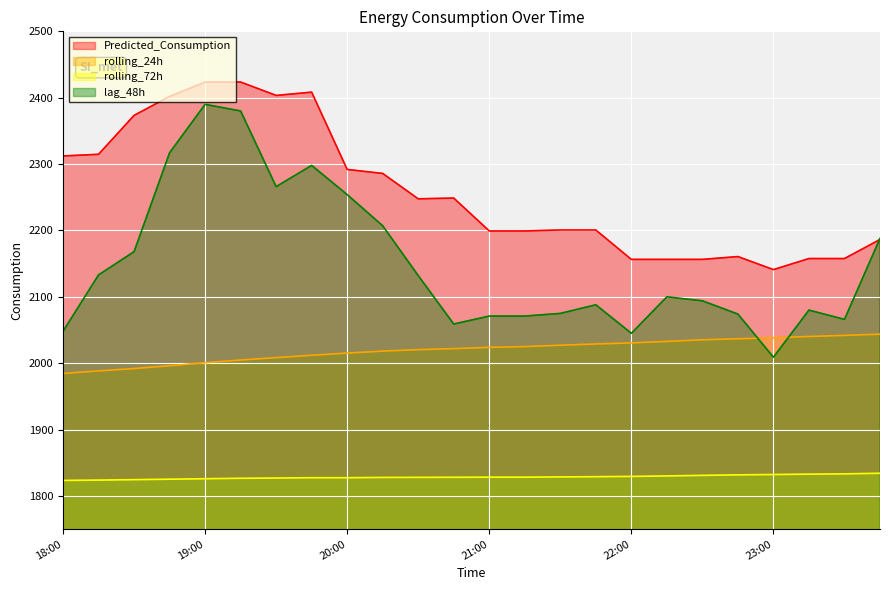

How many lines are shown in the chart?

4